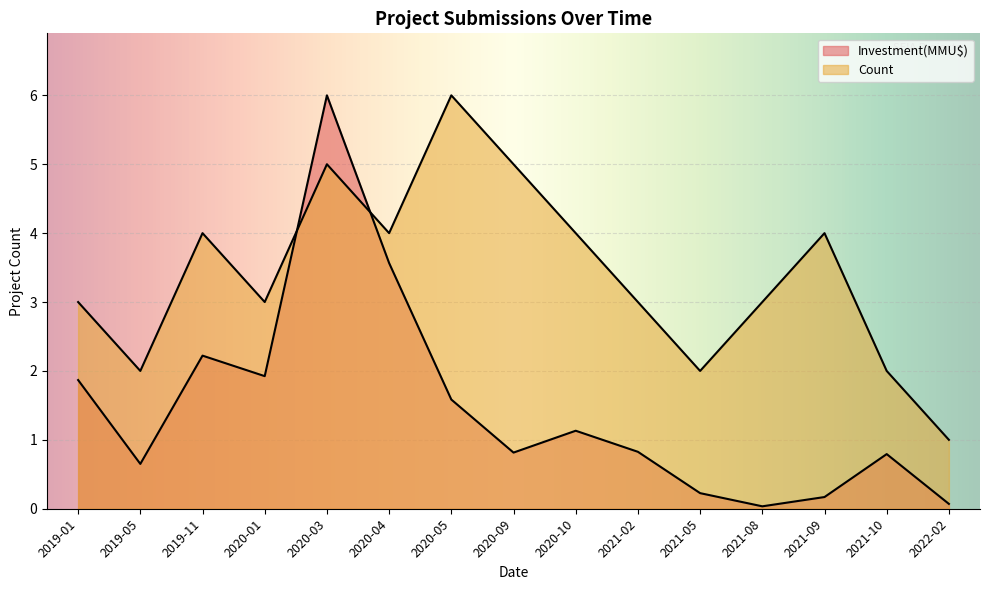

Rank the series by their average value, from lowest to highest.

Investment(MMU$), Count